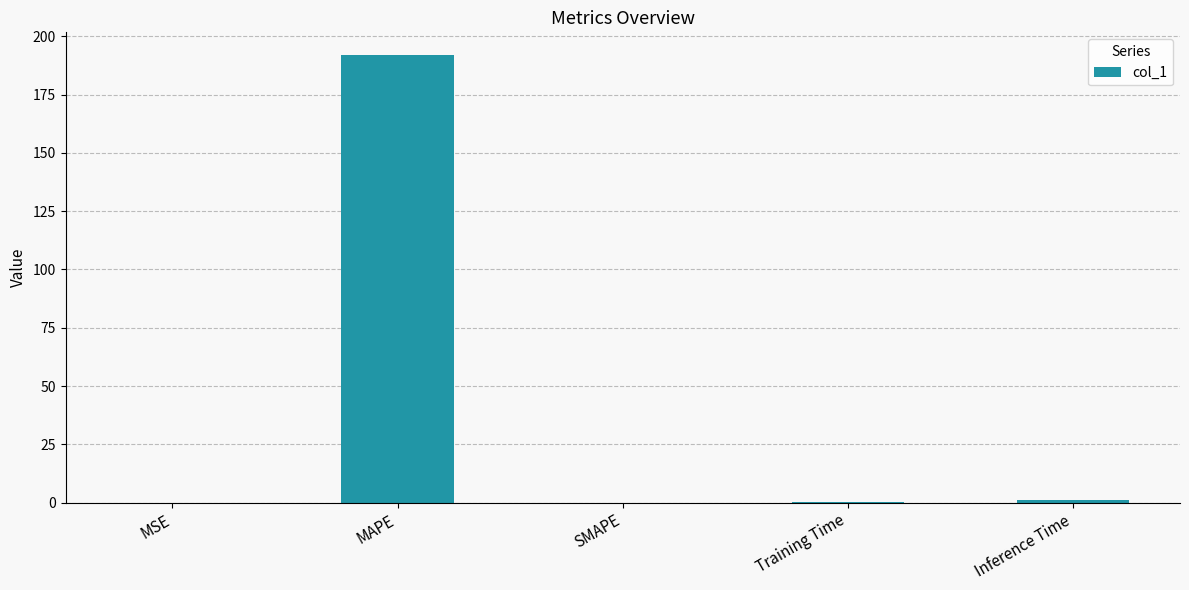

What is the greatest value displayed?

192.1